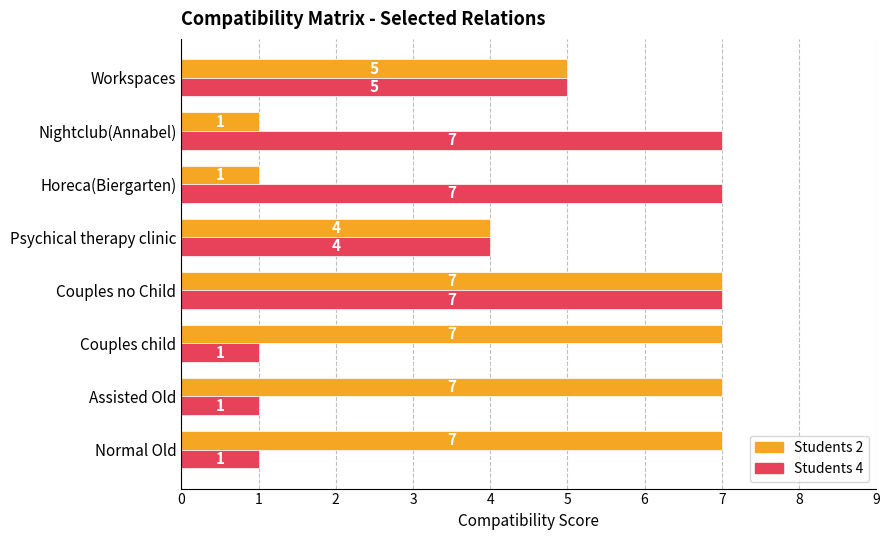

Between Couples child and Couples no Child, which series saw the biggest shift?

Students 4